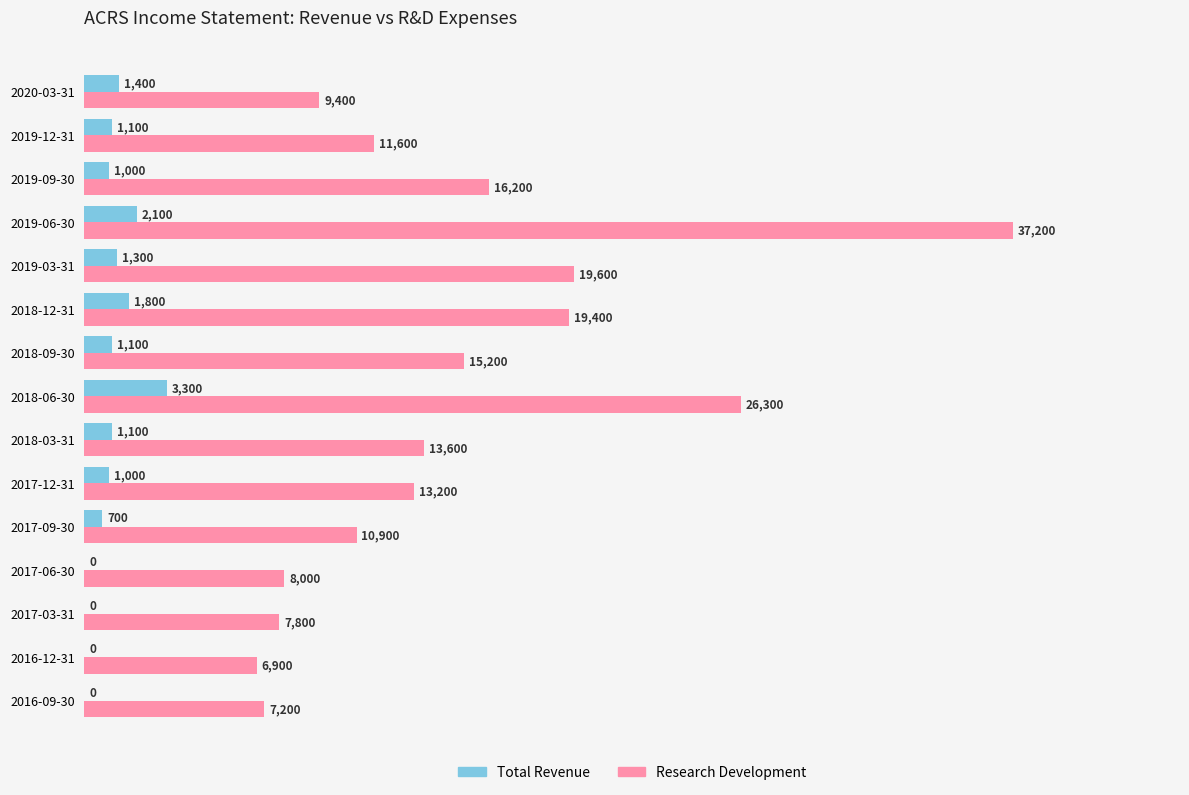

Which series changed the most between 2019-09-30 and 2020-03-31?

Research Development